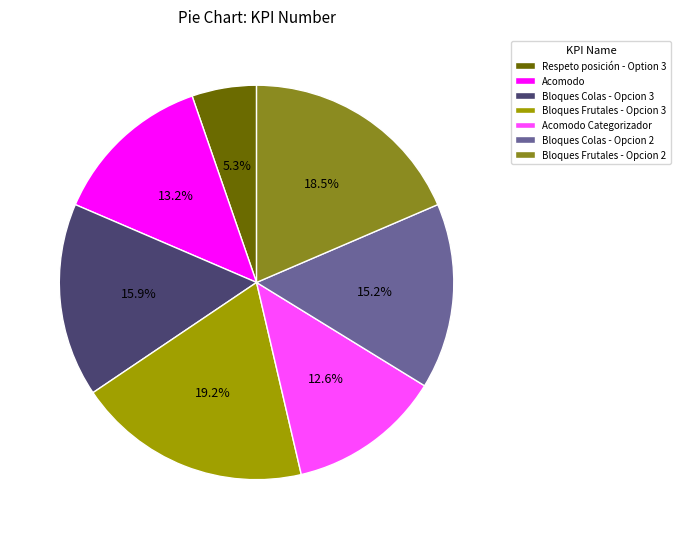

True or false: Acomodo Categorizador accounts for 13% of the total.

True